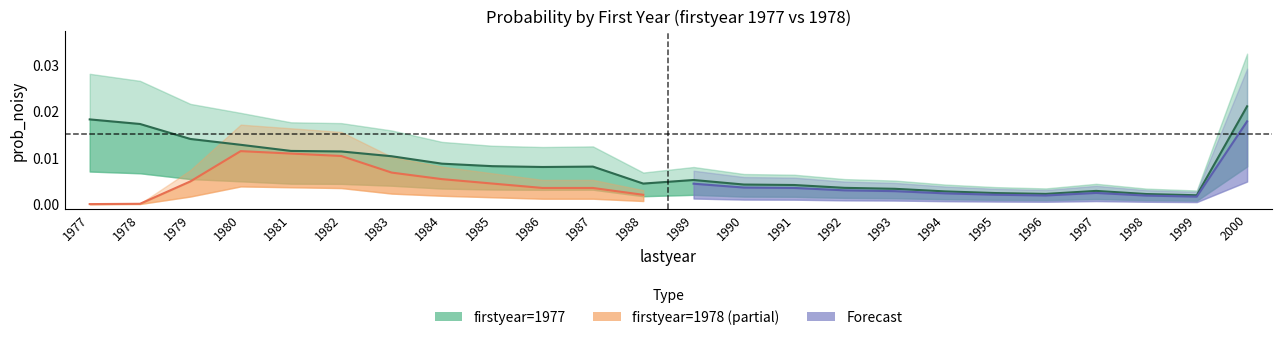

Where is the first local maximum?

1987